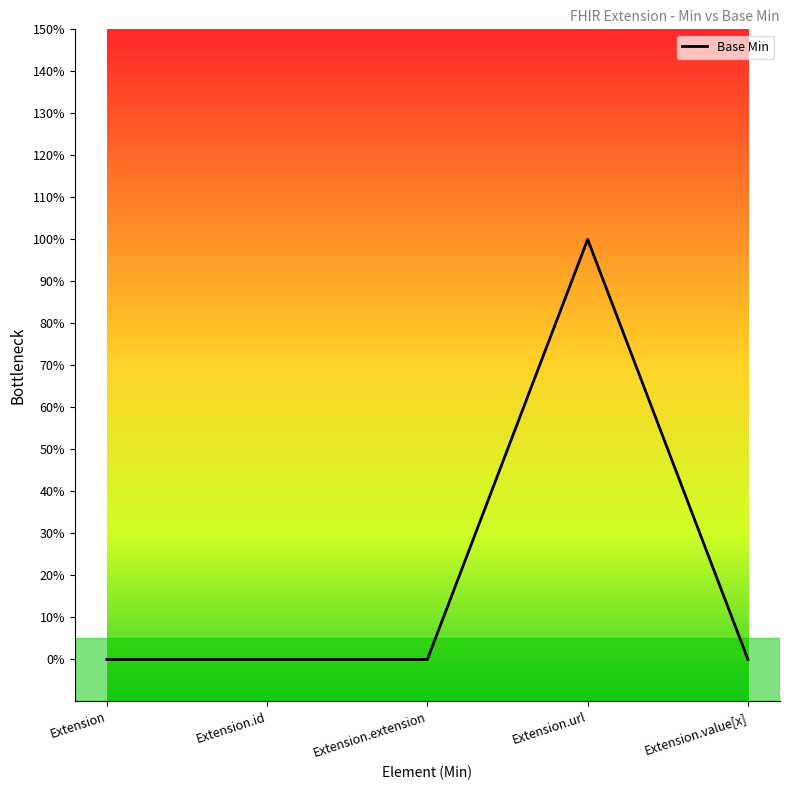

The value at Extension.value[x] is -1. True or false?

False